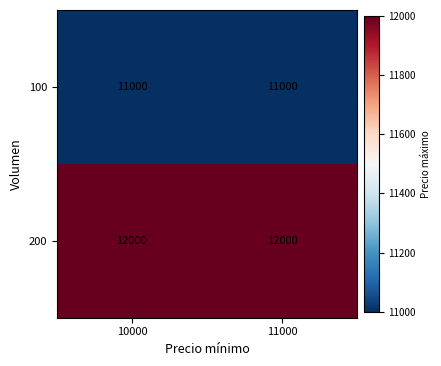

Reading right to left, what are all the values shown in this chart?

100: 11000=11000	10000=11000
200: 11000=12000	10000=12000